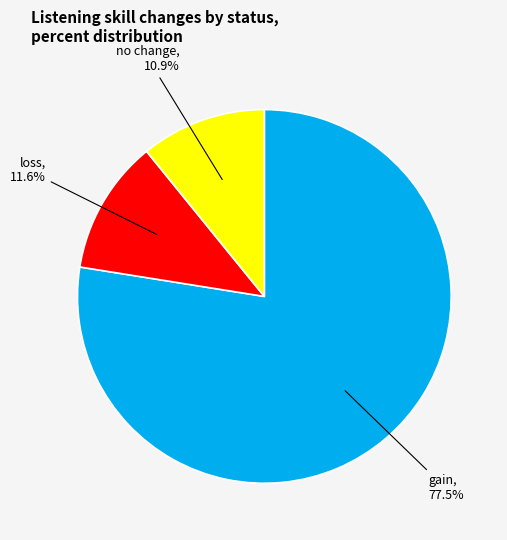

Is there a majority slice in this chart?

Yes